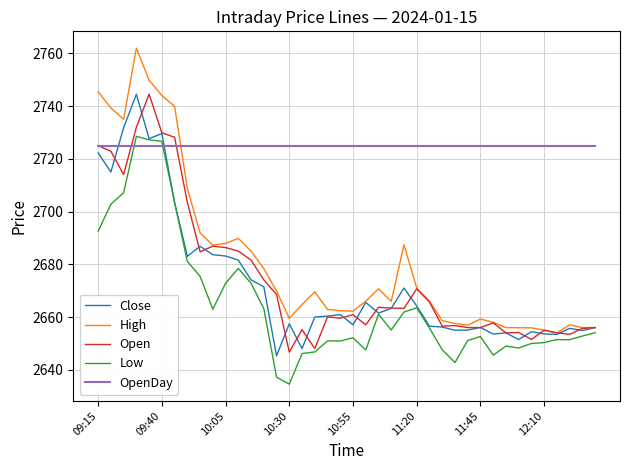

How many categories are shown in the chart?

40